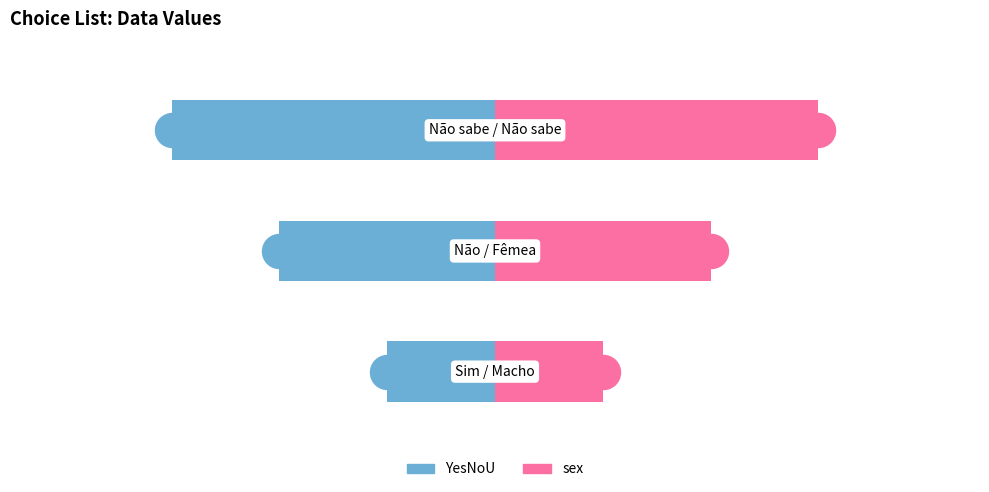

Which series has the largest total across all categories?

sex